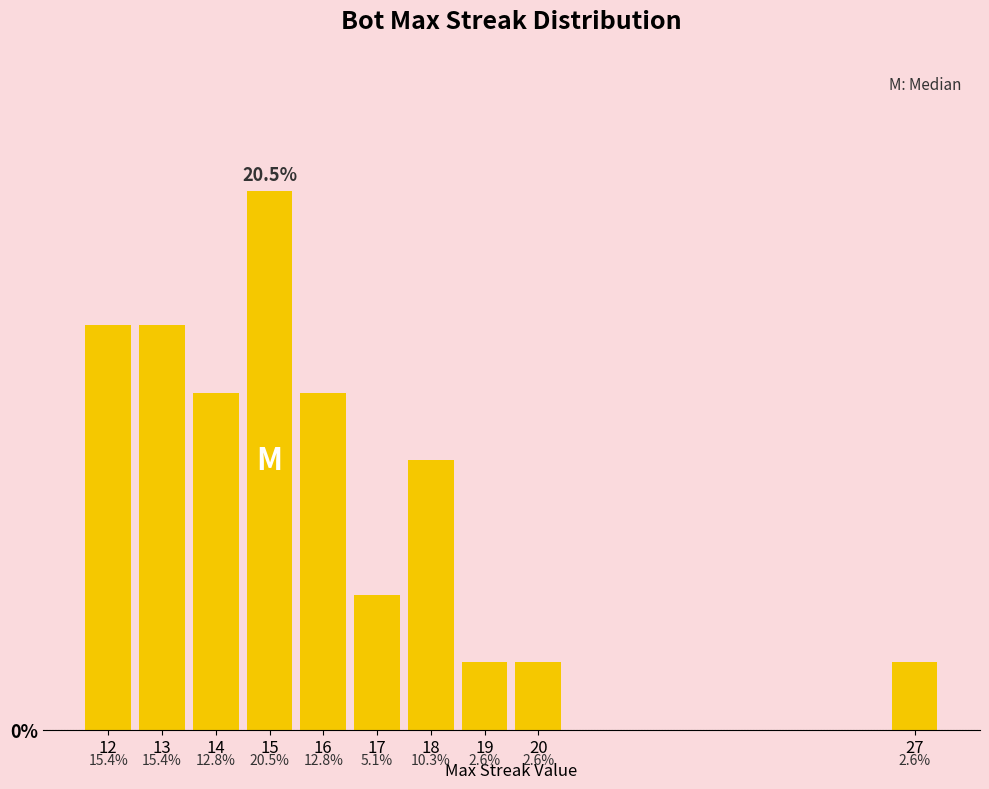

How many bars are there in total?

10